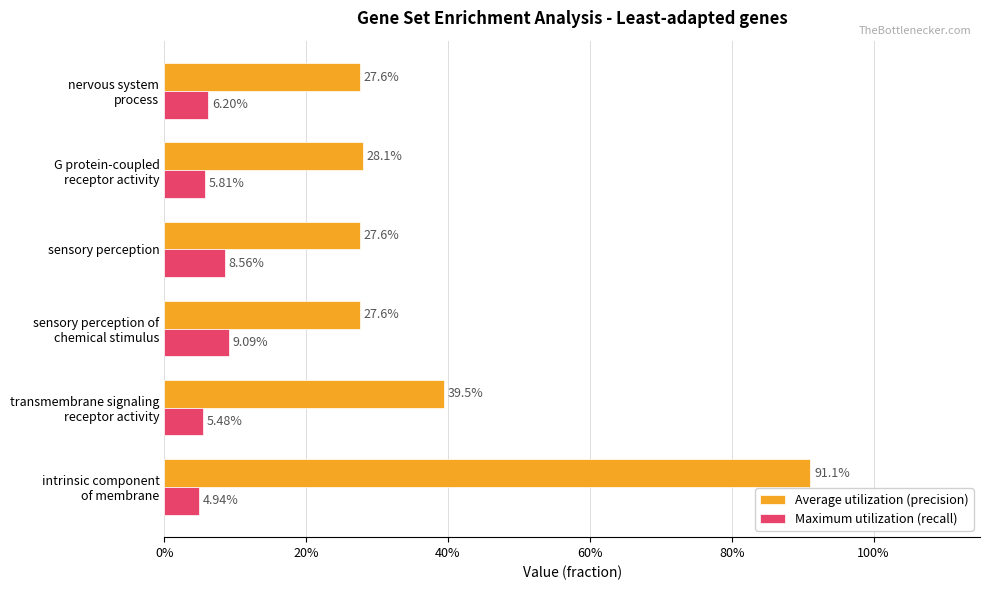

What are all the series names shown in the legend?

Average utilization (precision), Maximum utilization (recall)